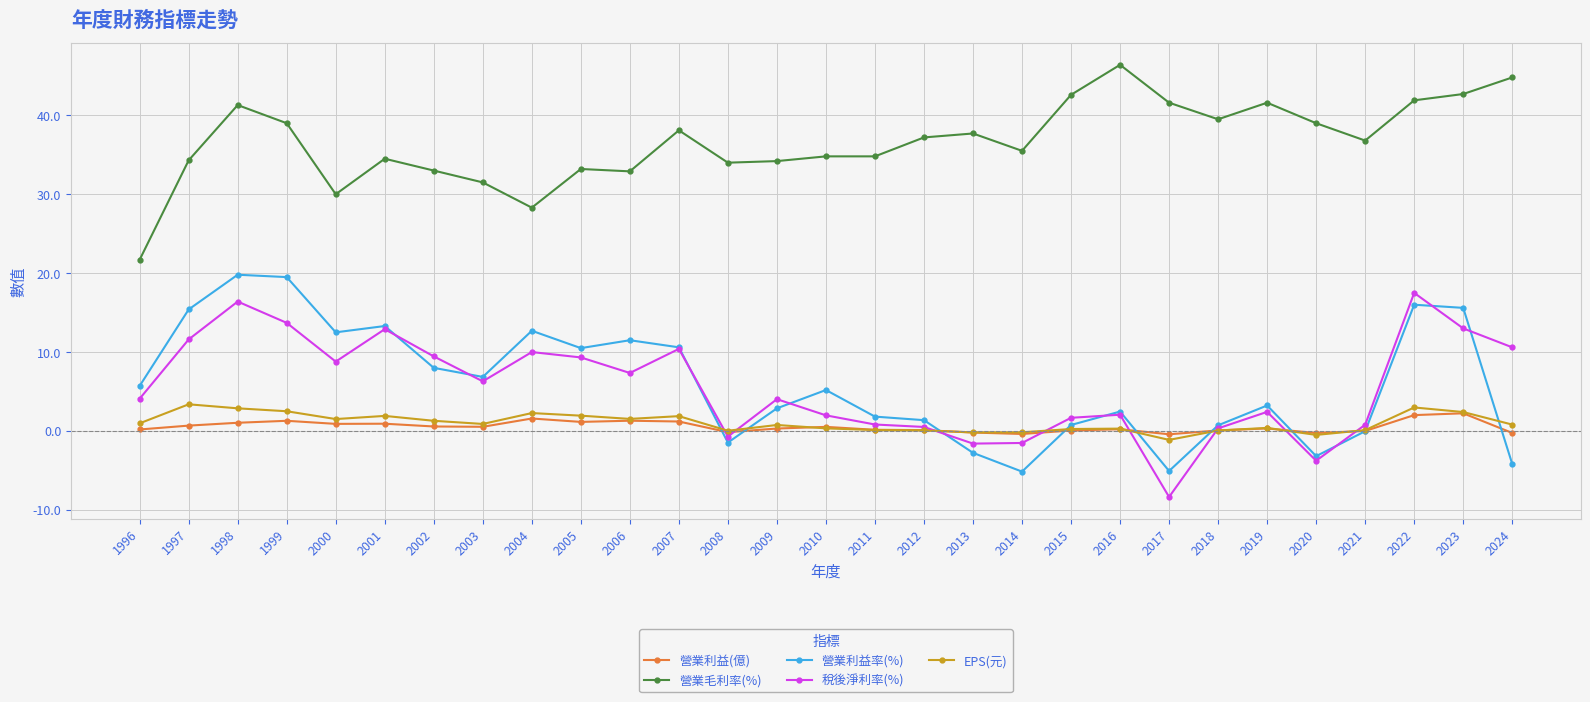

What is the greatest value displayed?

46.4